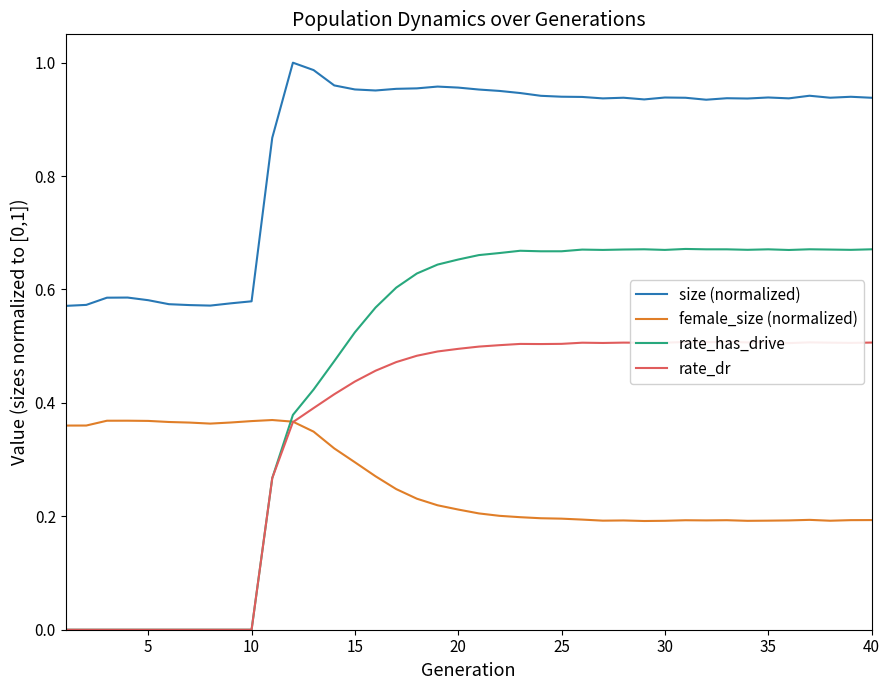

After their last crossing, which series has the higher values: rate_has_drive or female_size (normalized)?

rate_has_drive